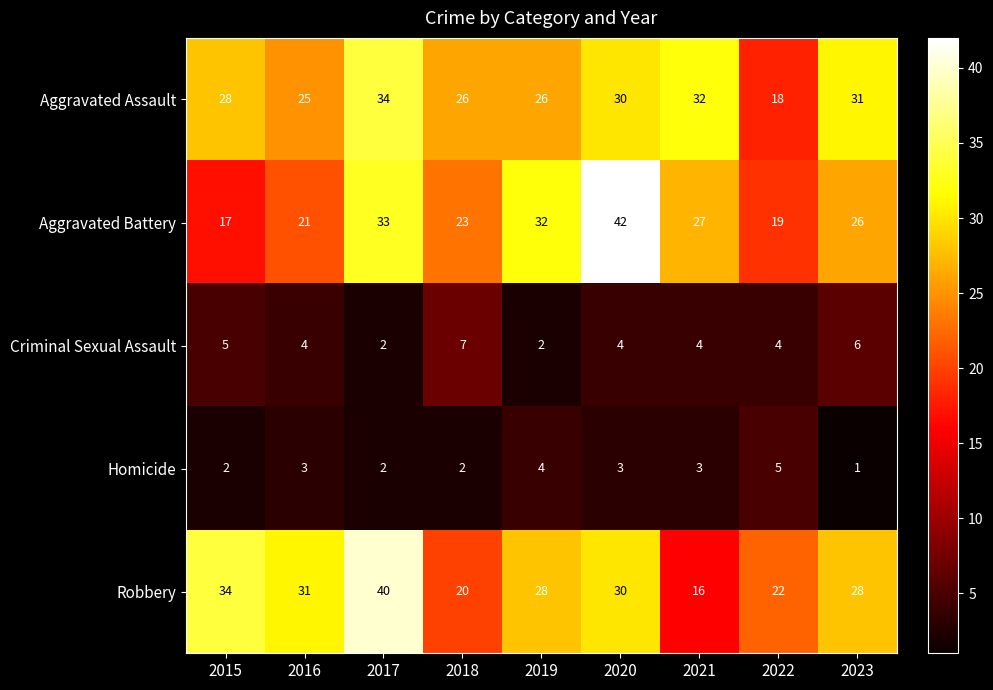

What is the sum of the Robbery values at 2022 and 2016?

53